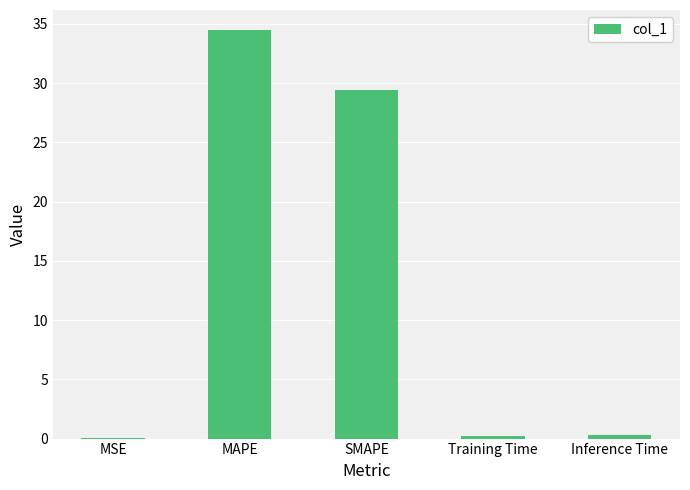

Which category has the highest value across all series?

MAPE